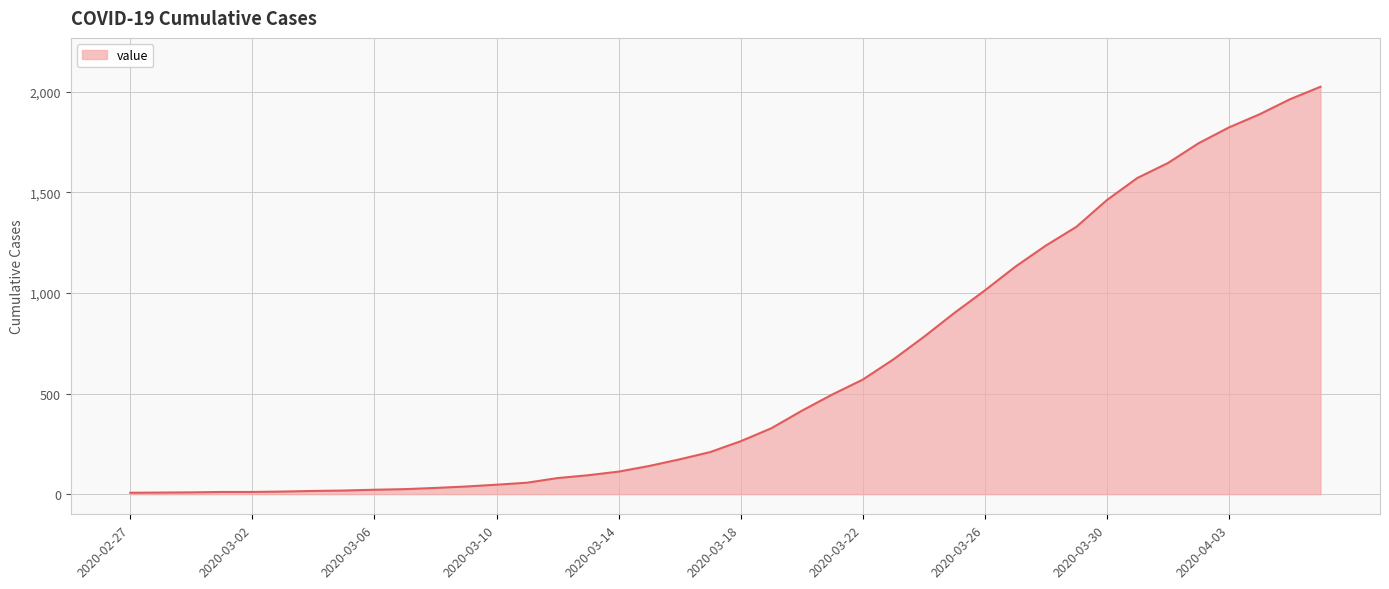

What is the difference between the maximum and minimum values?

2017